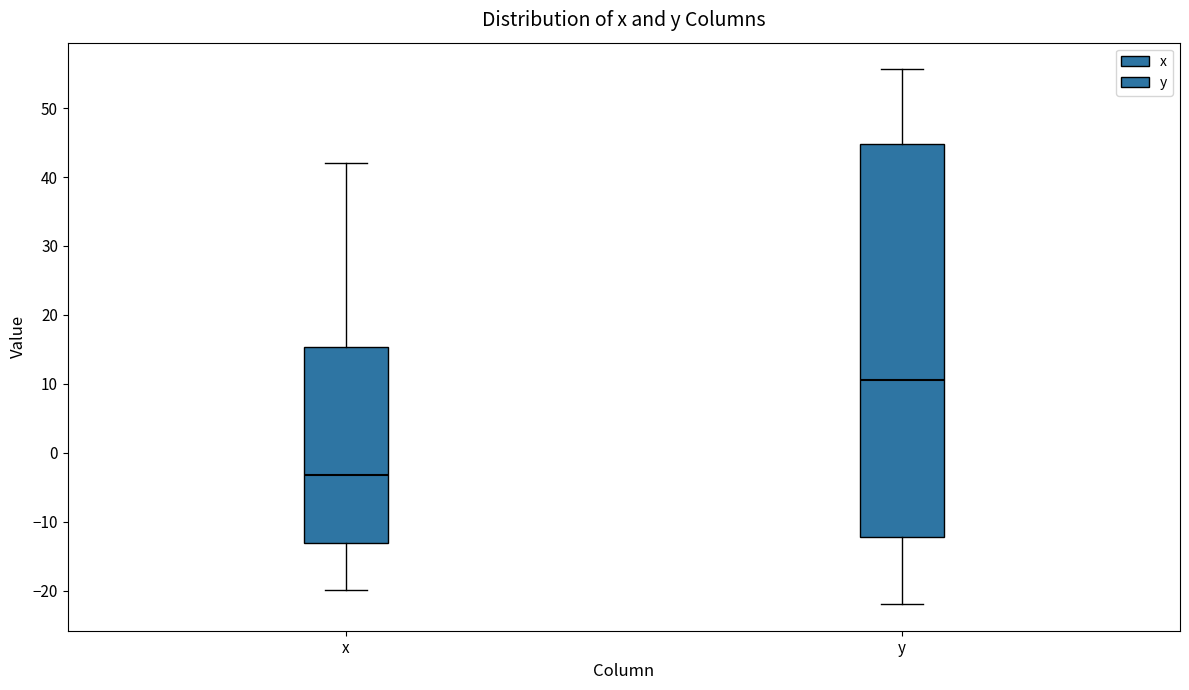

Which box is the tallest, from its lower edge to its upper edge?

y